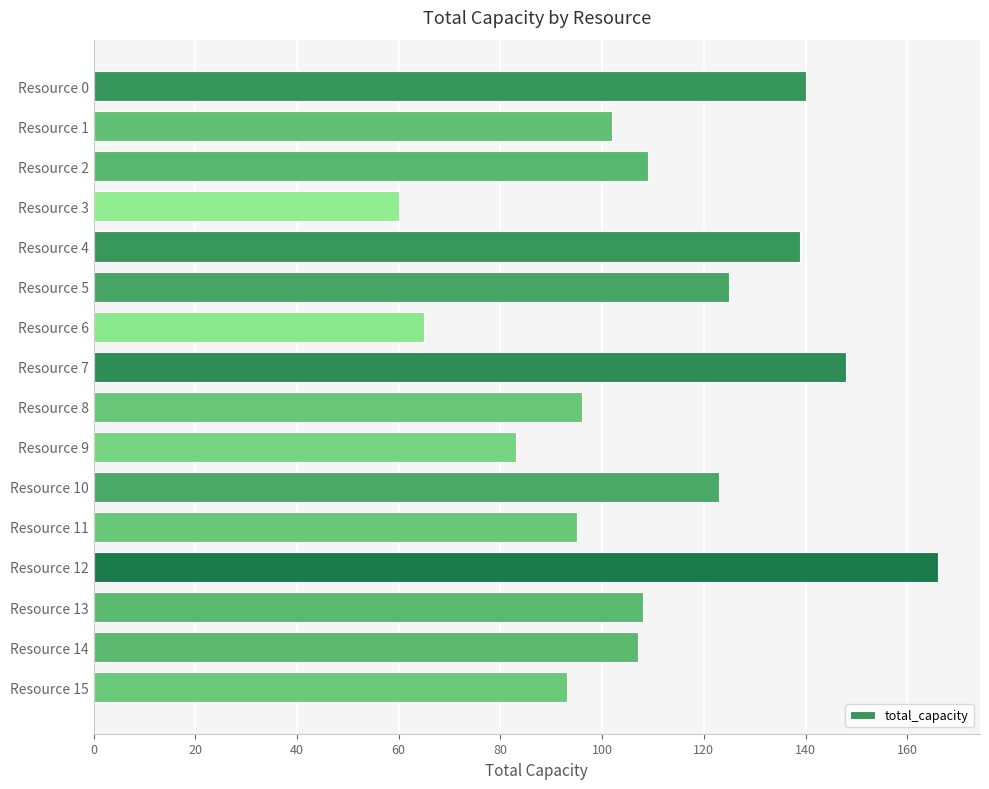

Reading top to bottom, what are all the values shown in this chart?

140	102	109	60	139	125	65	148	96	83	123	95	166	108	107	93